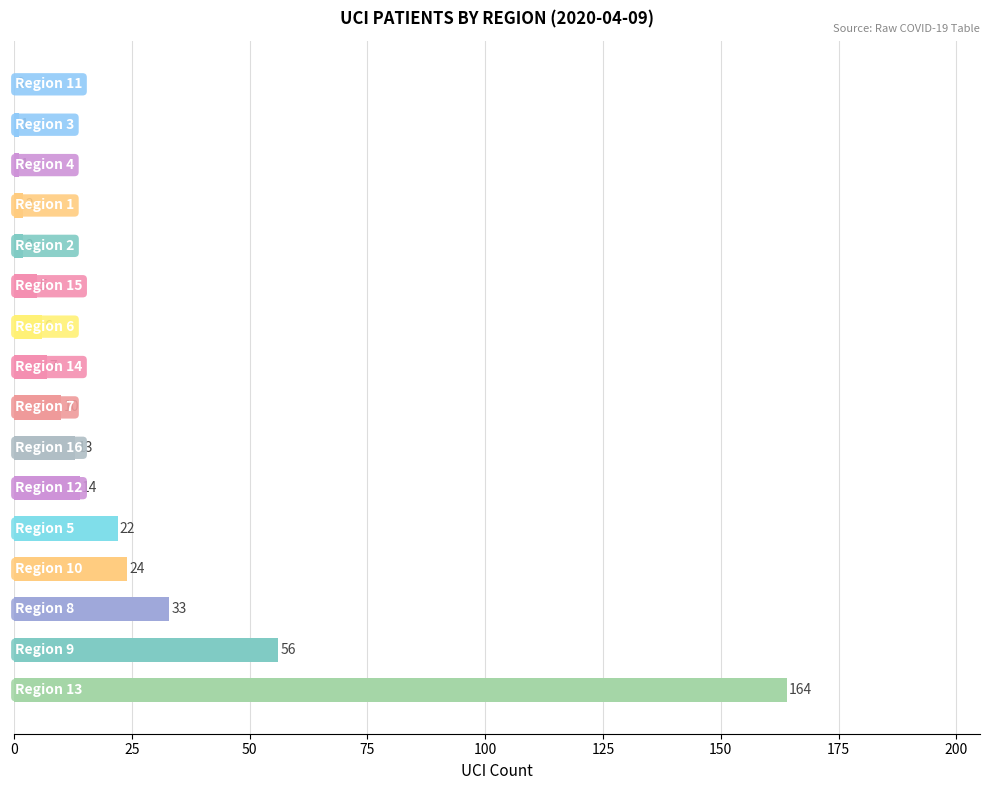

What is the greatest value displayed?

164